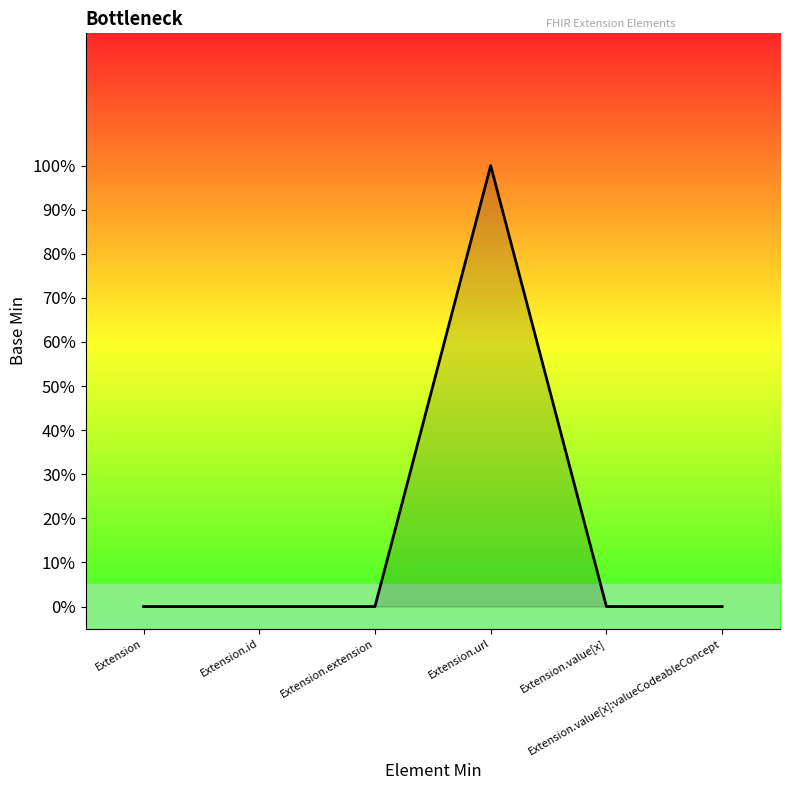

The value at Extension.value[x] is 0. True or false?

True